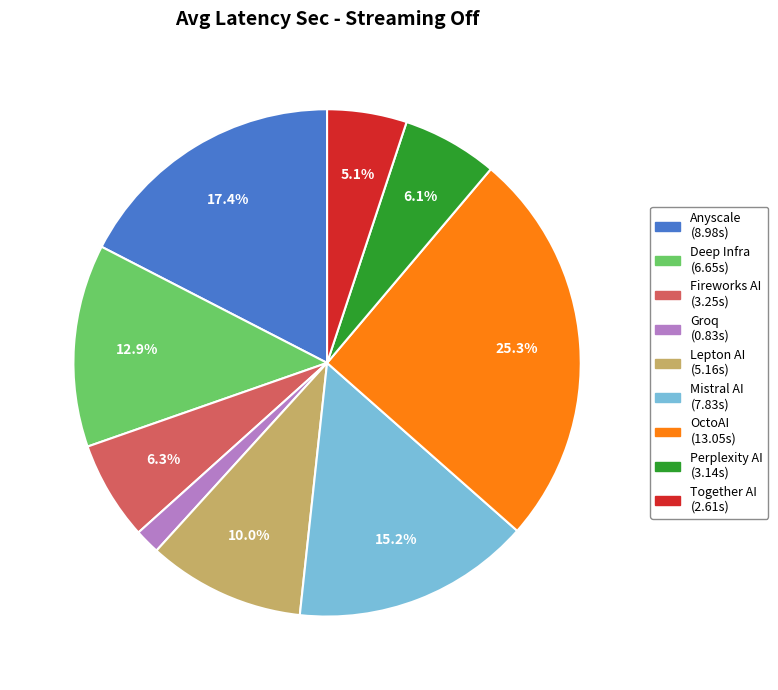

To the nearest percent, what percentage of the pie is Fireworks AI?

6%